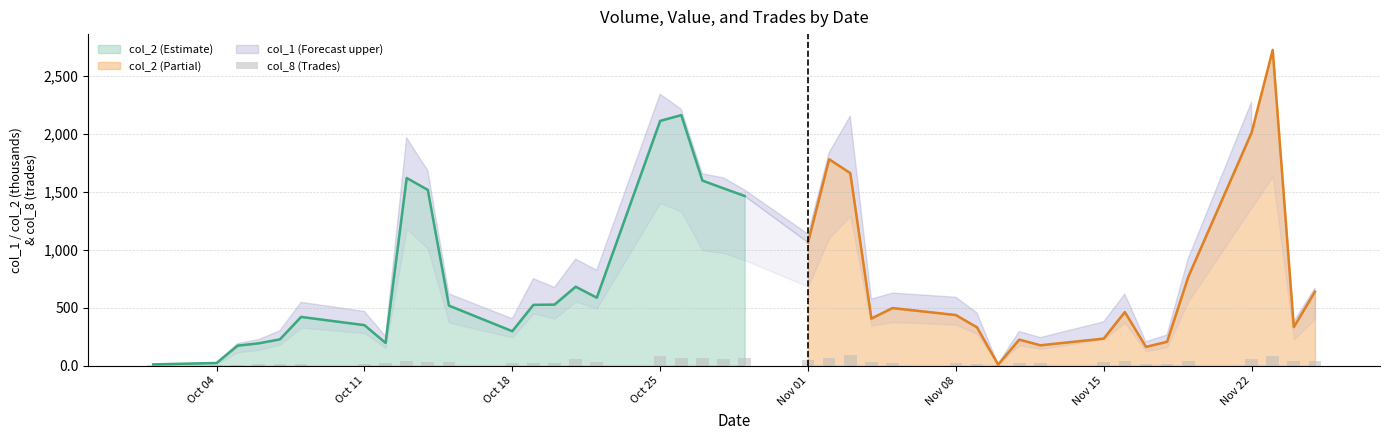

Reading left to right, extract all data points from this chart.

1	2	8	12	16	13	16	19	43	34	32	23	19	23	58	28	79	61	66	55	63	46	62	92	30	26	22	13	3	21	20	28	36	16	14	38	57	85	37	36